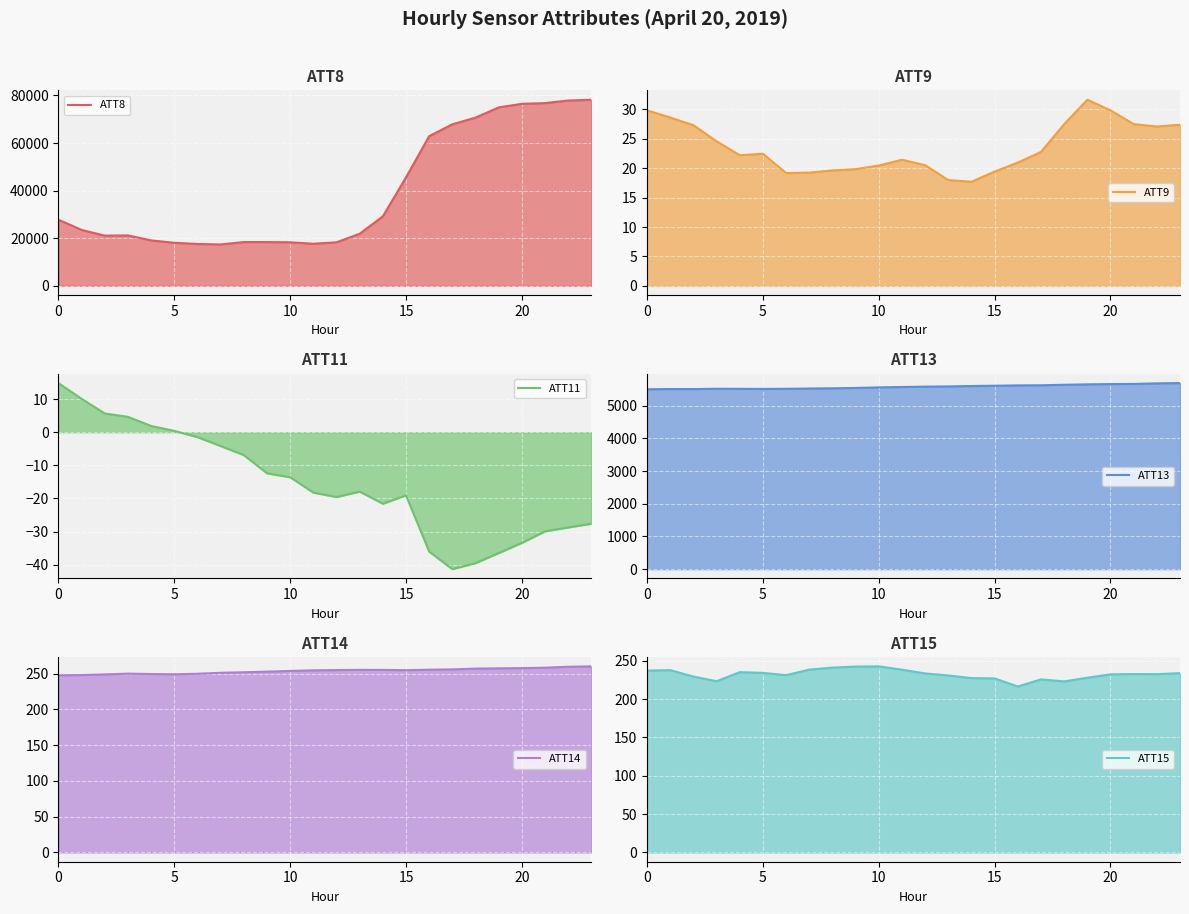

What is the minimum value for ATT8?

17400